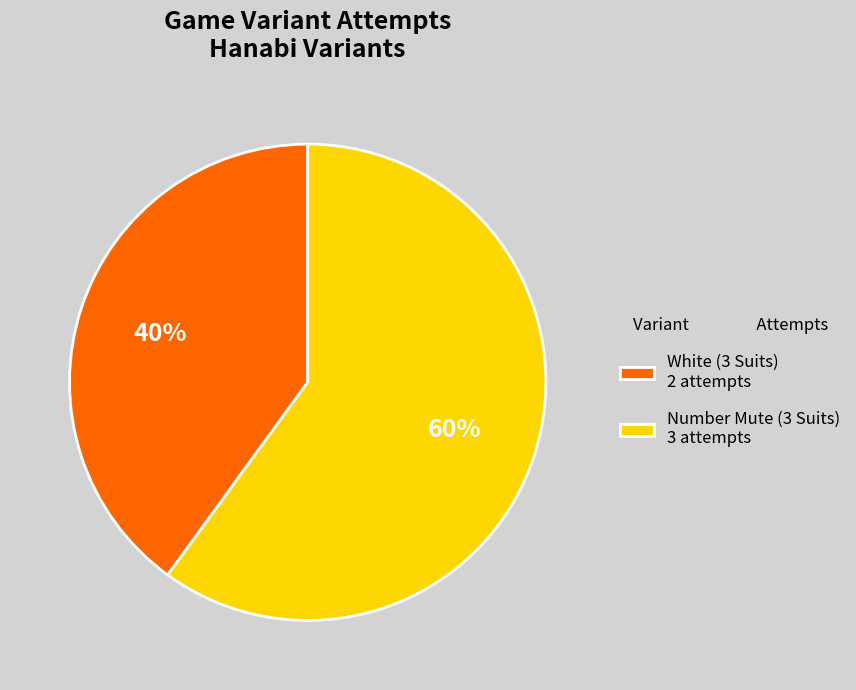

To the nearest percent, what percentage of the pie is White (3 Suits)?

40%